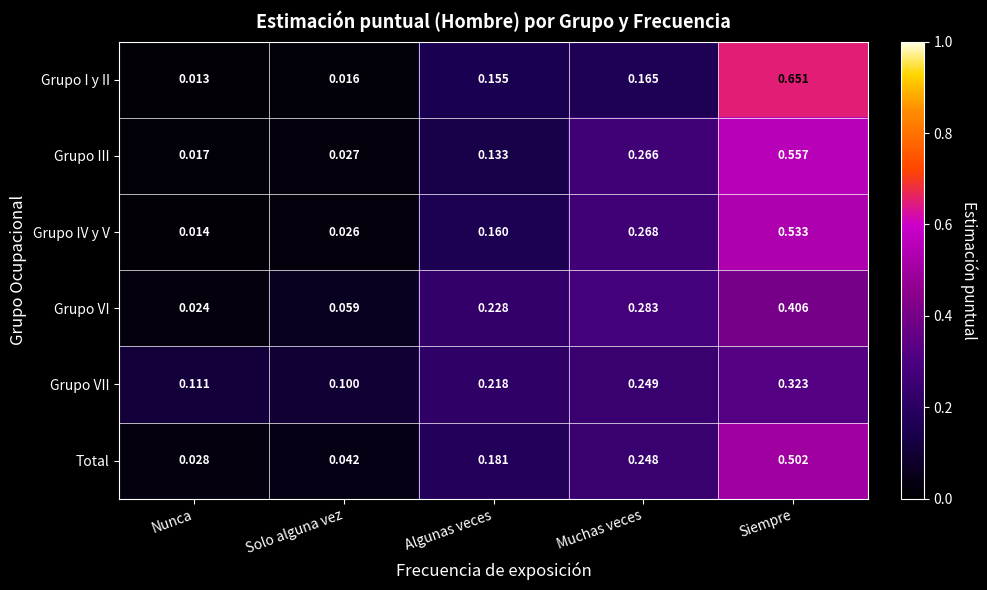

At Muchas veces, list the series in order from smallest to largest.

Grupo I y II, Total, Grupo VII, Grupo III, Grupo IV y V, Grupo VI